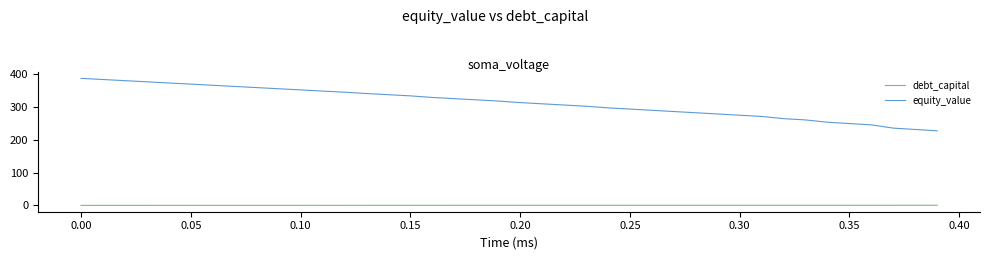

Which series has the largest total across all categories?

equity_value